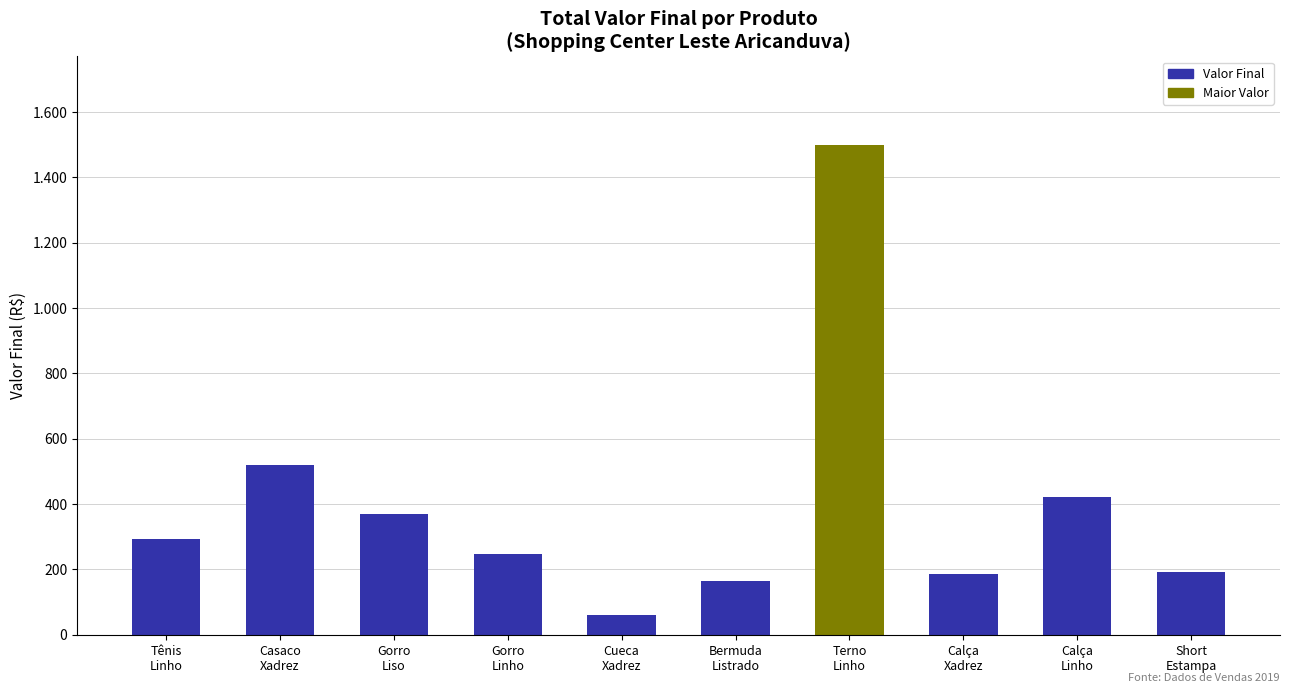

What is the minimum value shown in the chart?

60